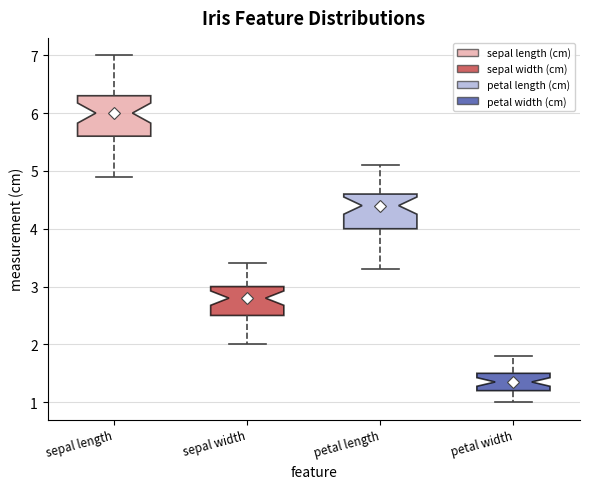

Which box has the highest median line?

sepal length